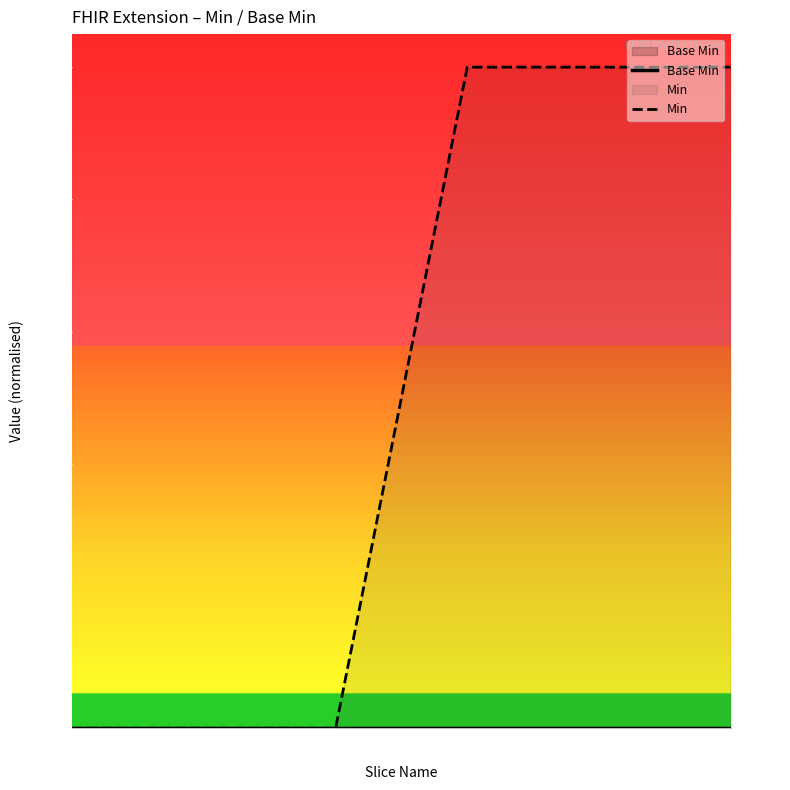

How many lines are shown in the chart?

2